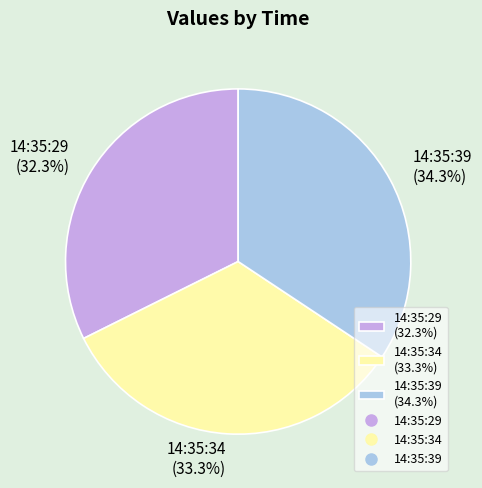

How many slices are in this pie chart?

3